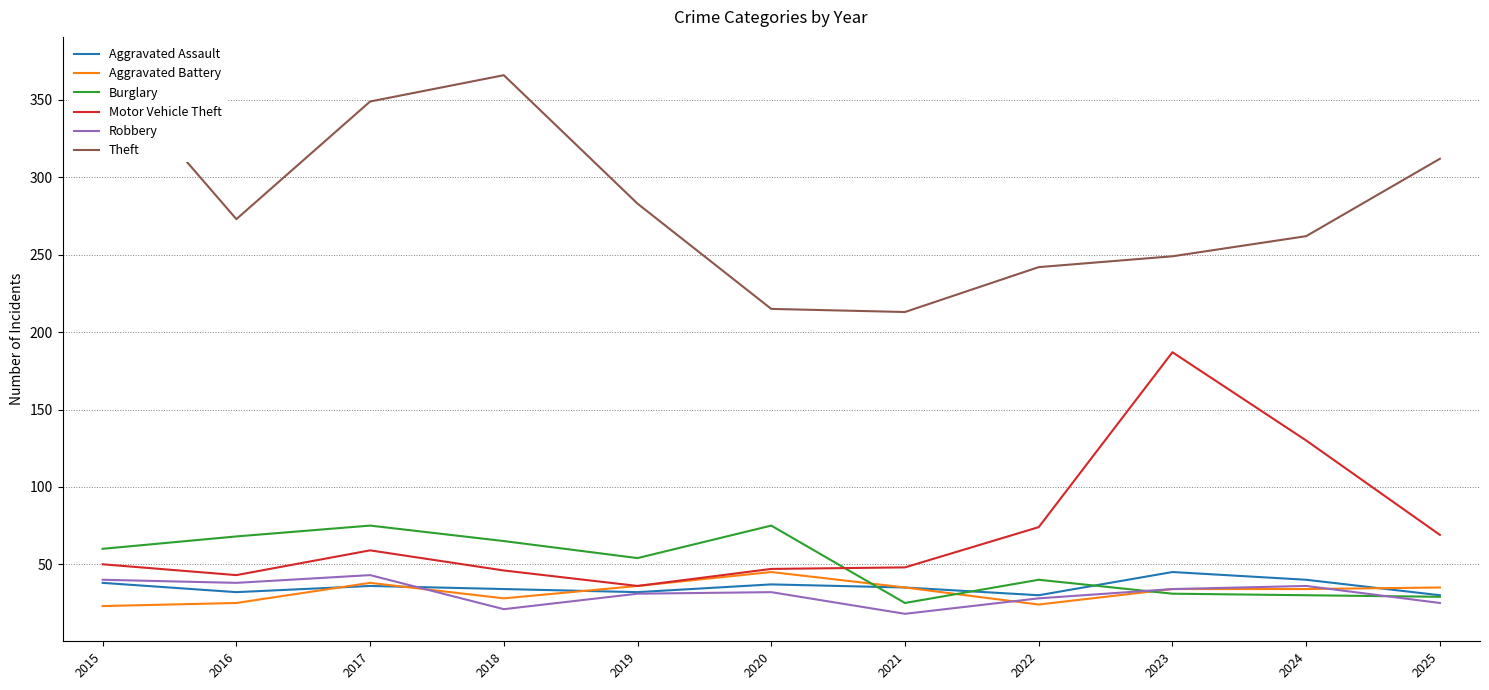

What is the sum of all Theft values?

3137